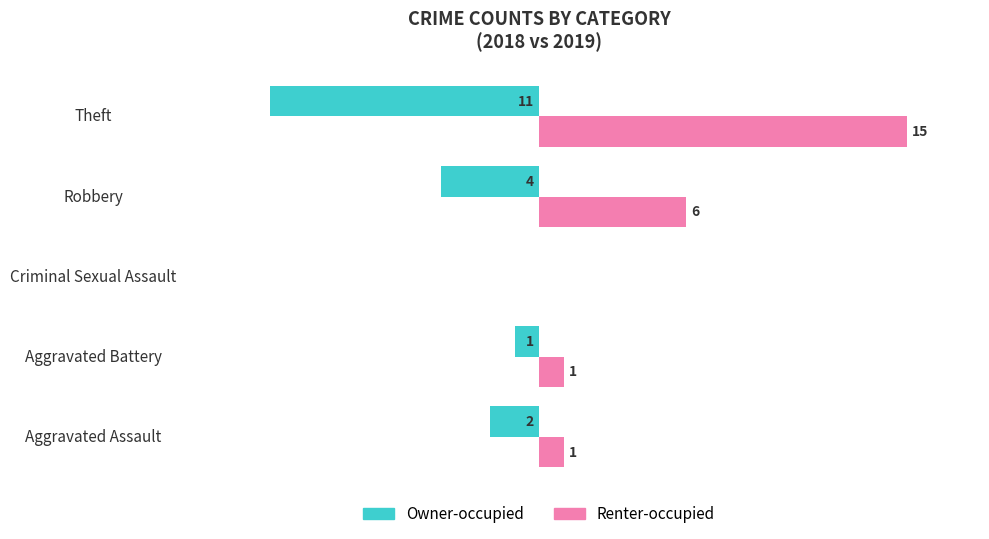

What are all the series names shown in the legend?

Owner-occupied, Renter-occupied